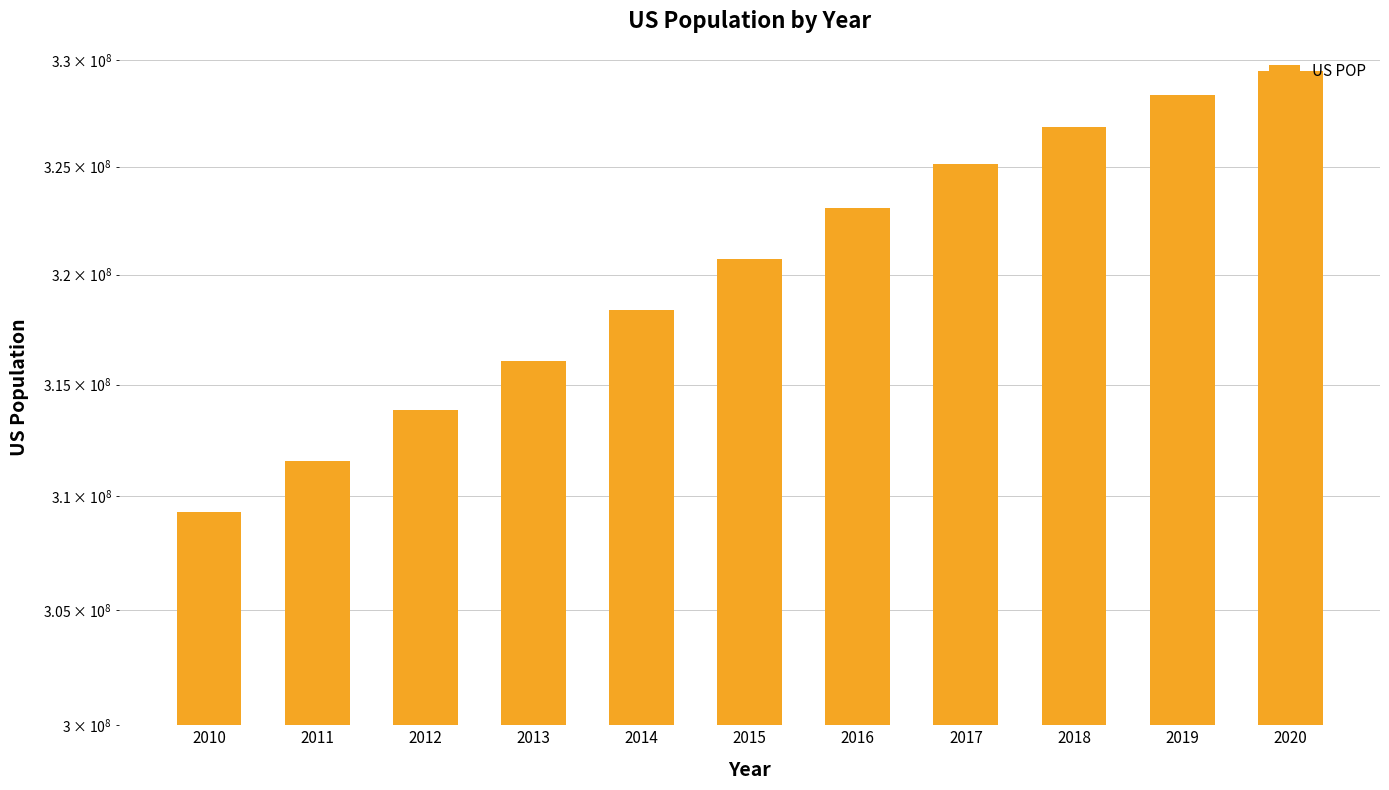

Reading right to left, transcribe all the data shown in this chart.

329484123	328329953	326838199	325122128	323071755	320738994	318386329	316059947	313877662	311583481	309327143